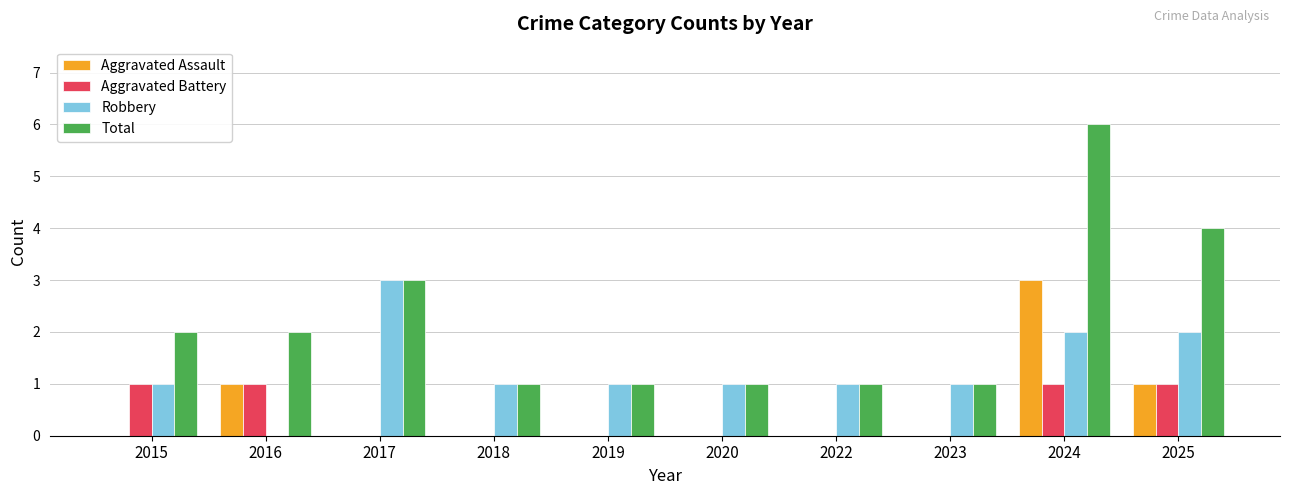

Is it true that Aggravated Battery equals 1 at 2016?

True